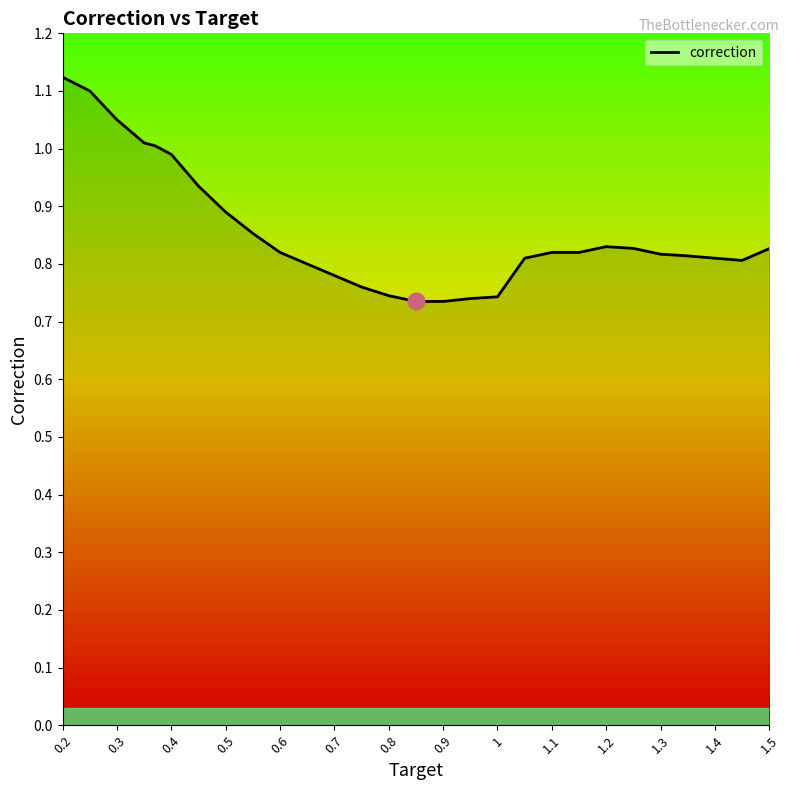

What is the difference between the maximum and minimum values?

0.4